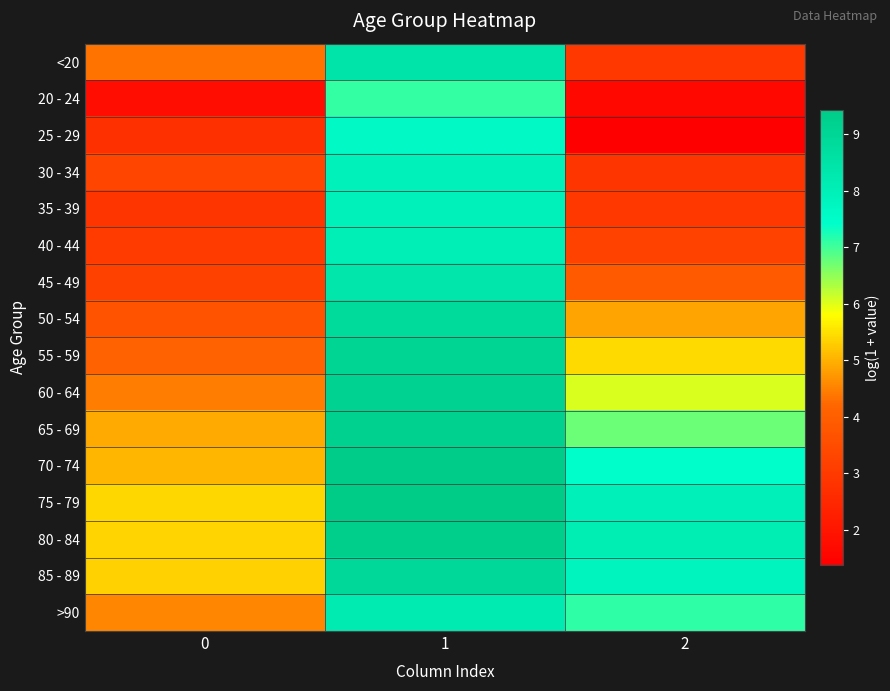

Rank the series by their maximum value, from highest to lowest.

75 - 79, 70 - 74, 80 - 84, 65 - 69, 60 - 64, 55 - 59, 85 - 89, 50 - 54, <20, 45 - 49, >90, 40 - 44, 35 - 39, 30 - 34, 25 - 29, 20 - 24